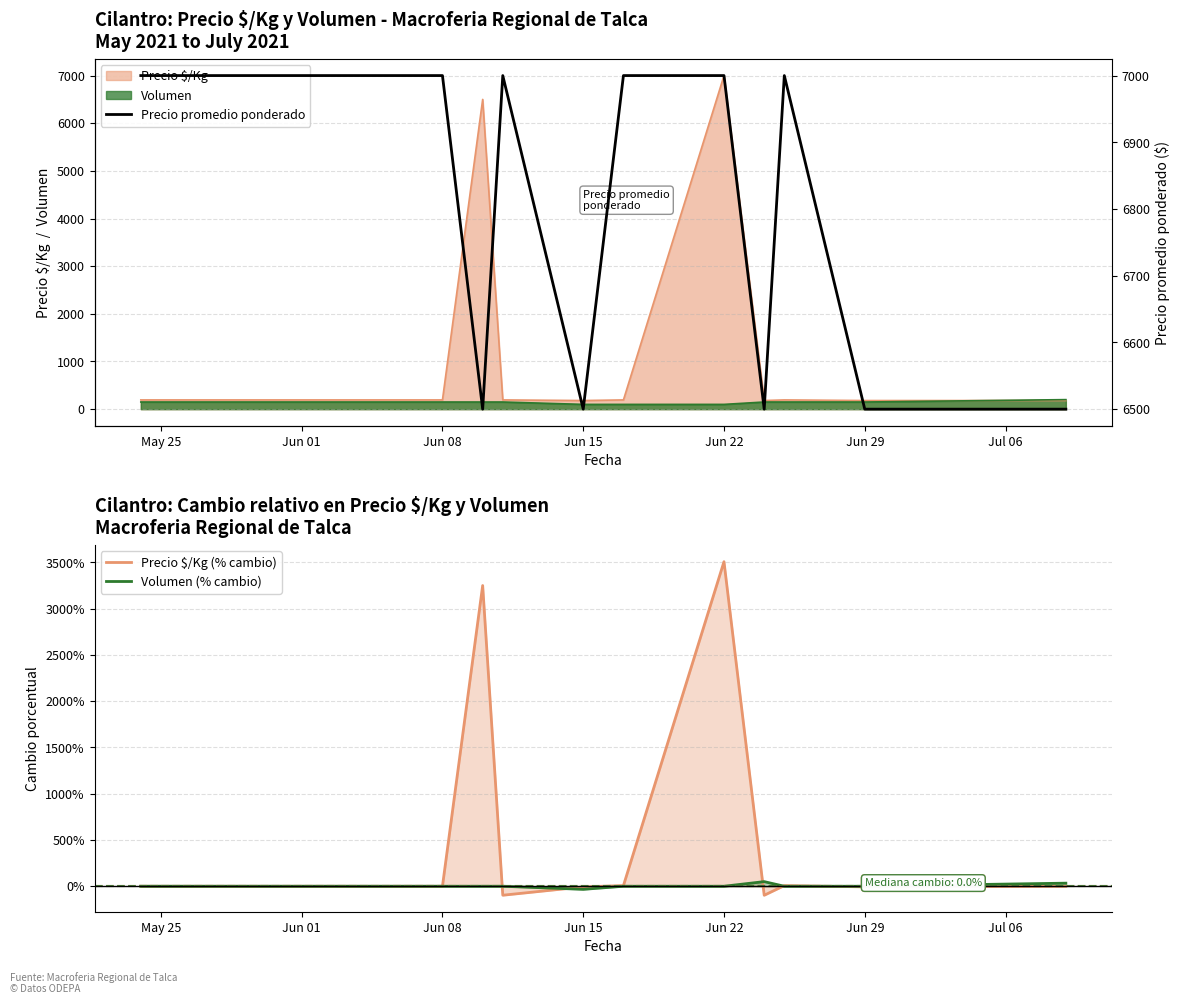

How many lines are shown in the chart?

3